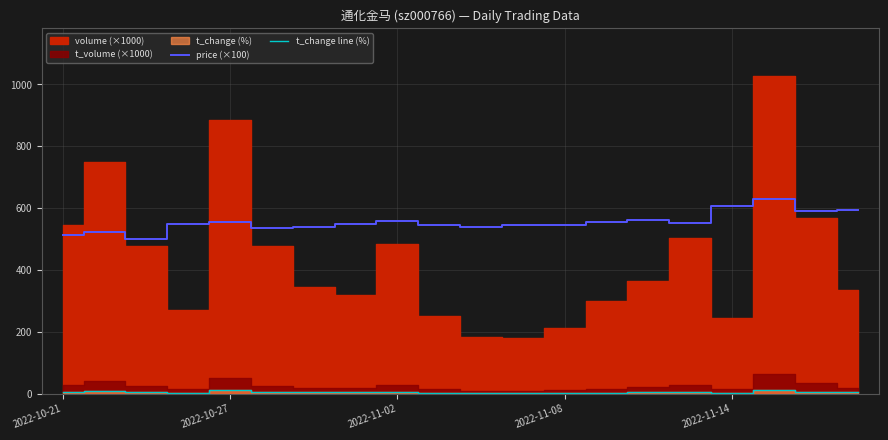

True or false: price (×100) and t_change line (%) cross at least once.

False